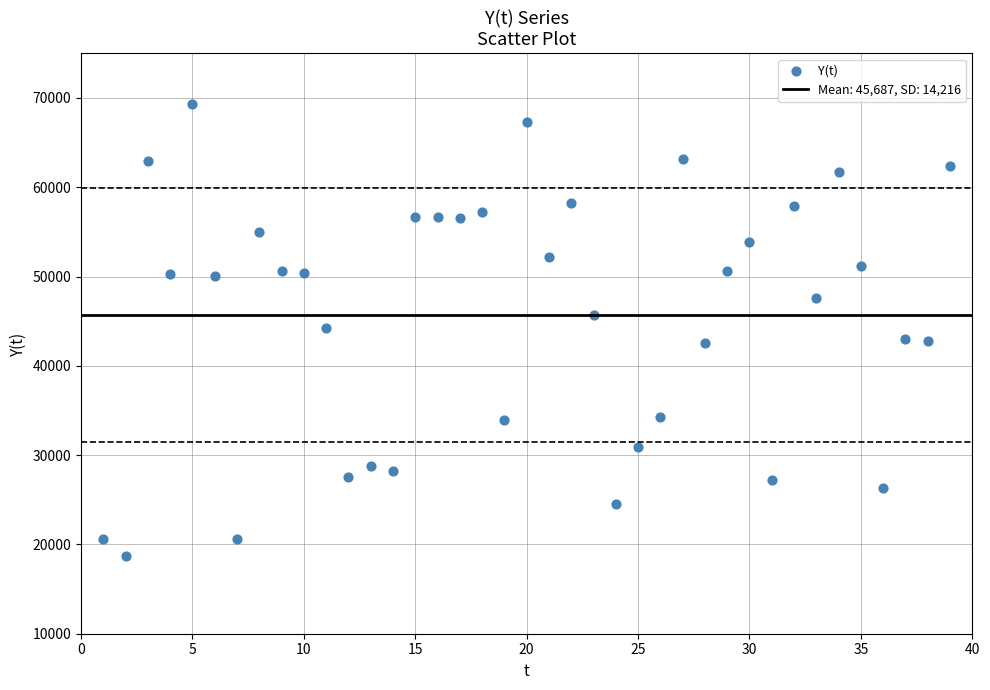

What is the range of Y values (max minus min)?

50667